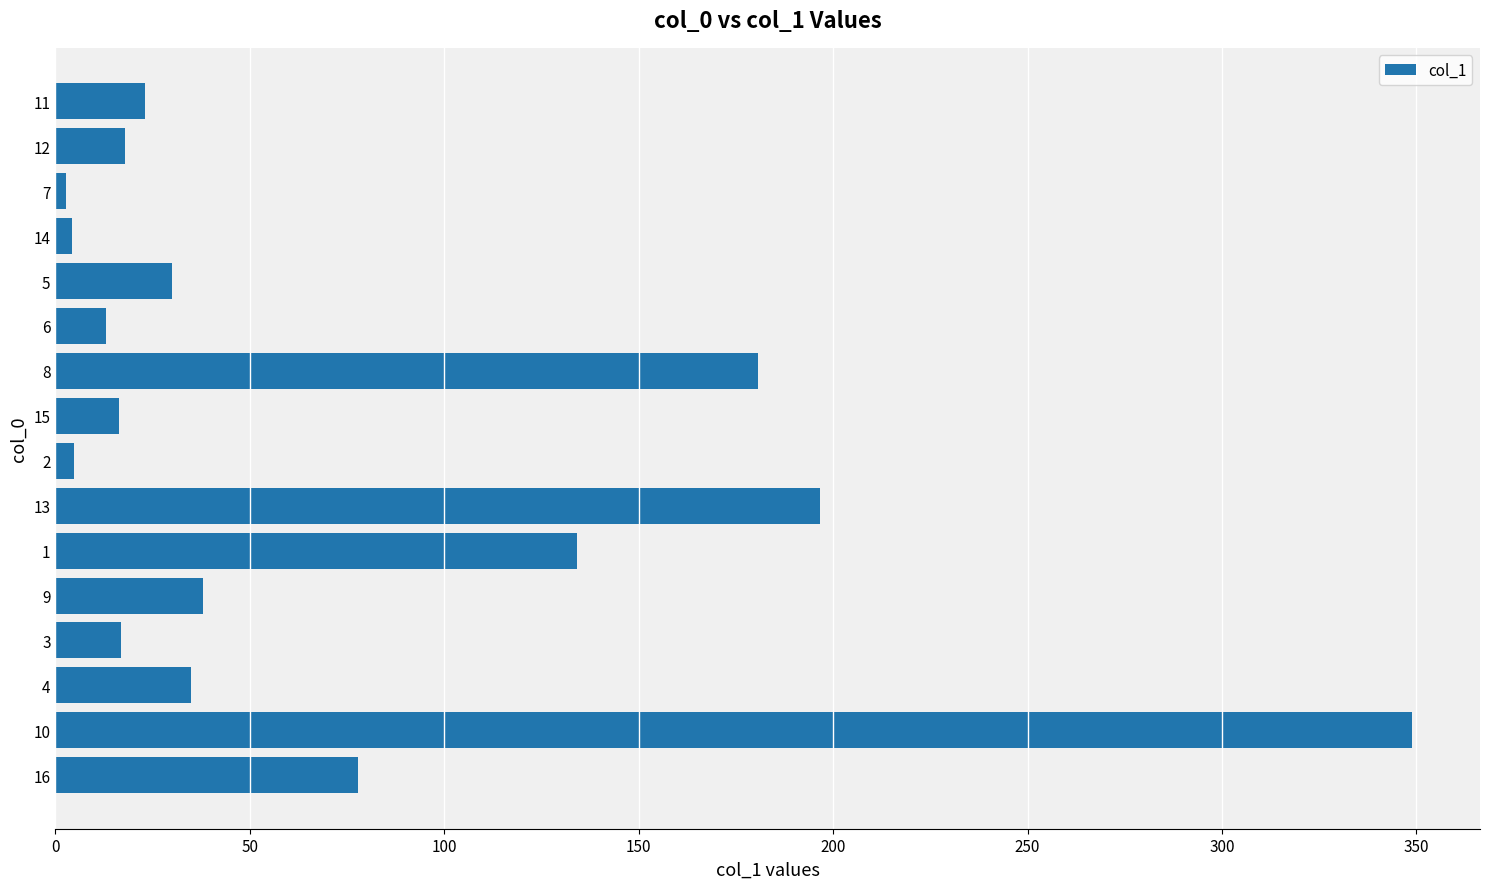

Read the value at 14.

4.3